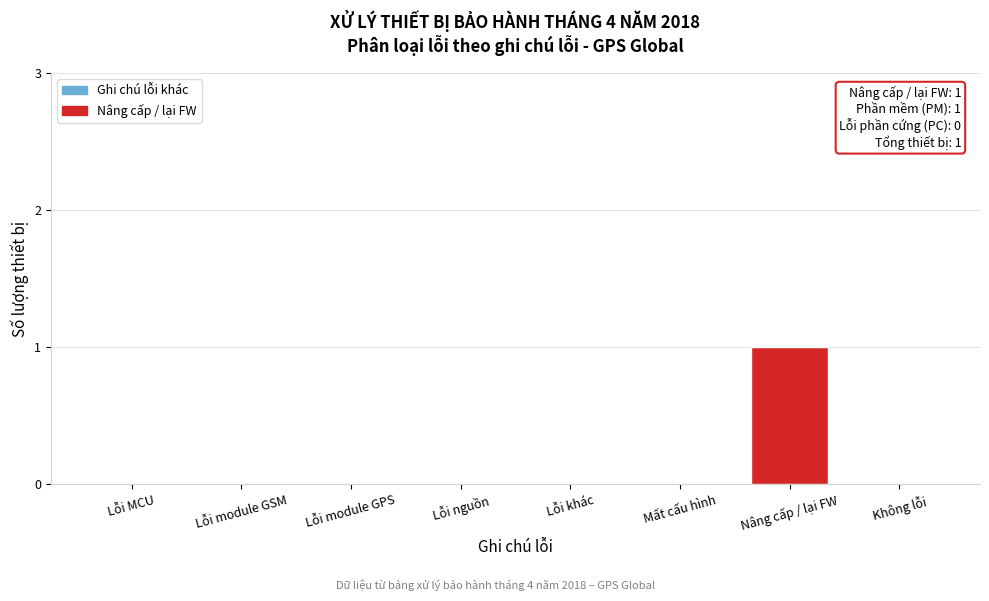

Reading left to right, list all the values displayed in this chart.

Lỗi MCU=0	Lỗi module GSM=0	Lỗi module GPS=0	Lỗi nguồn=0	Lỗi khác=0	Mất cấu hình=0	Nâng cấp / lại FW=1	Không lỗi=0